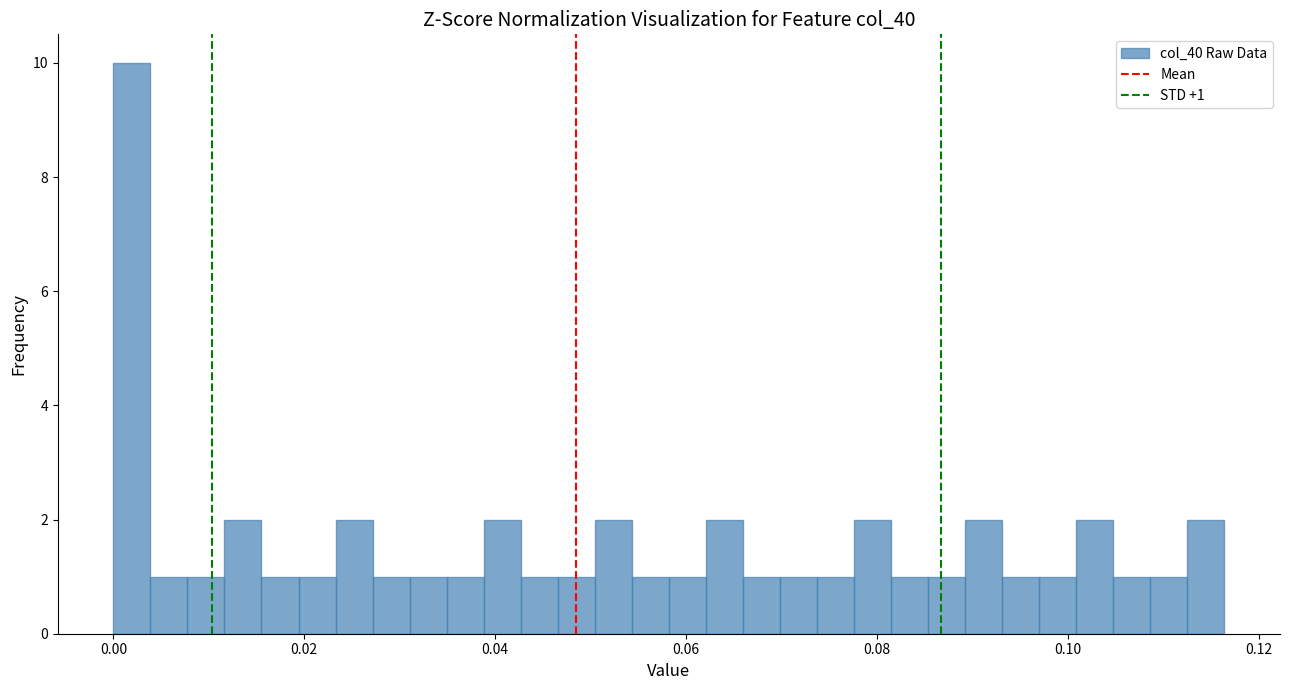

Around what value on the x-axis is the tallest bar? Give the approximate position of its centre, as read against the axis.

0.002